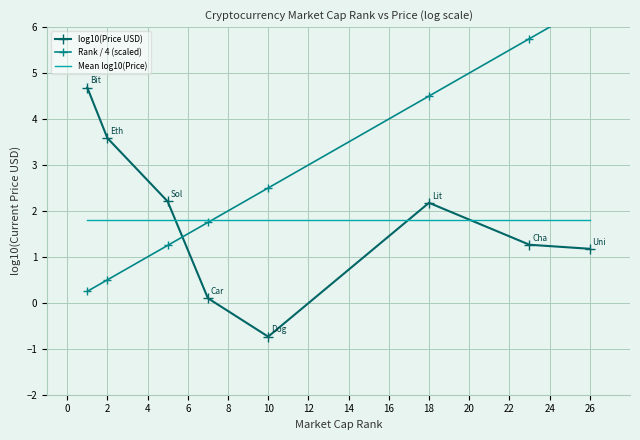

What is the lowest value of the Rank / 4 (scaled) series?

0.2